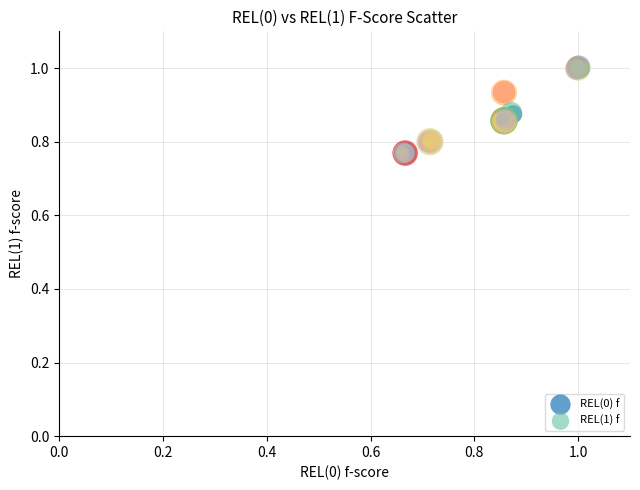

What are all the series names shown in the legend?

REL(0) f, REL(1) f